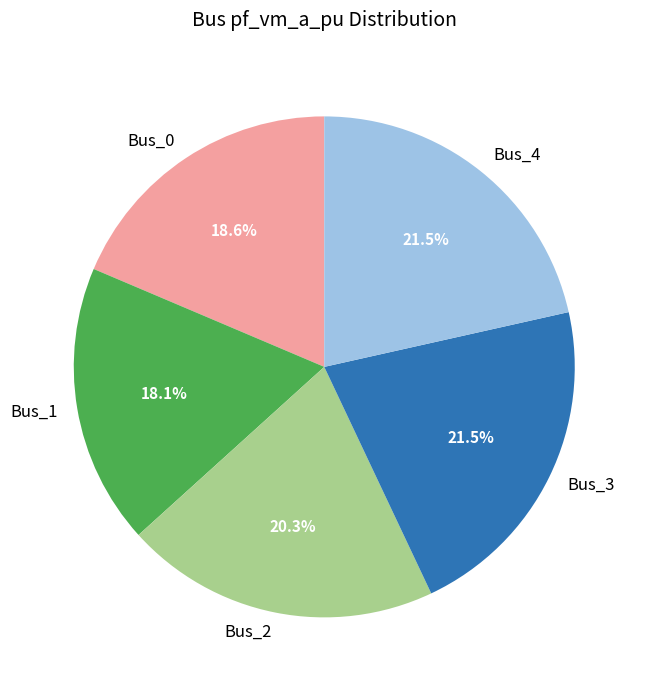

Does Bus_4 represent more than half of the total?

No